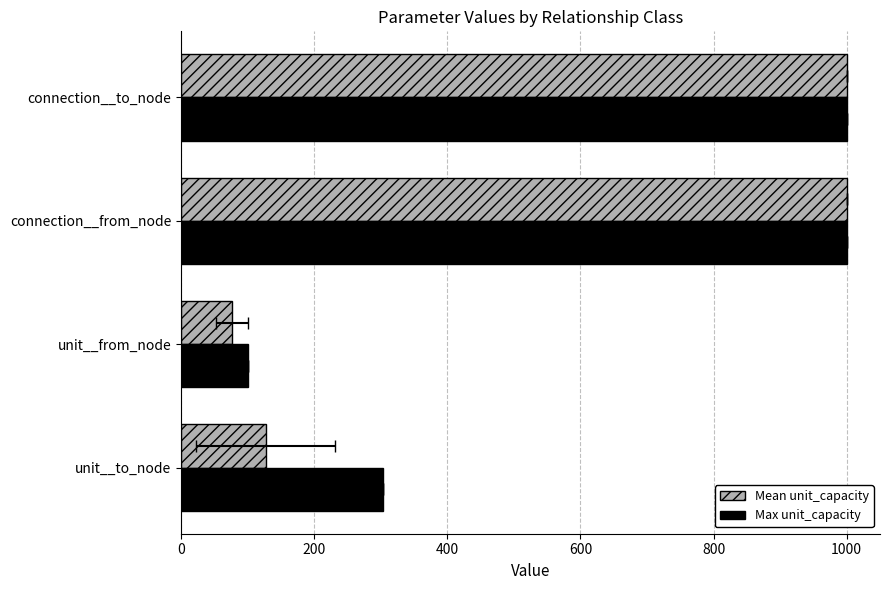

Which series has the largest total across all categories?

Max unit_capacity